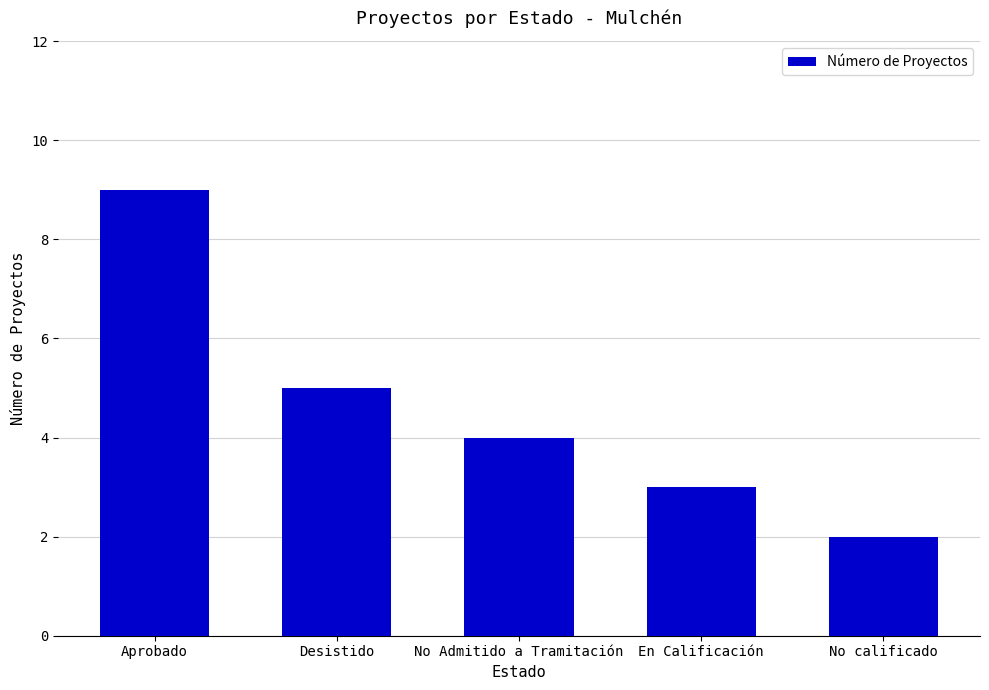

Rank the categories by value from highest to lowest.

Aprobado, Desistido, No Admitido a Tramitación, En Calificación, No calificado